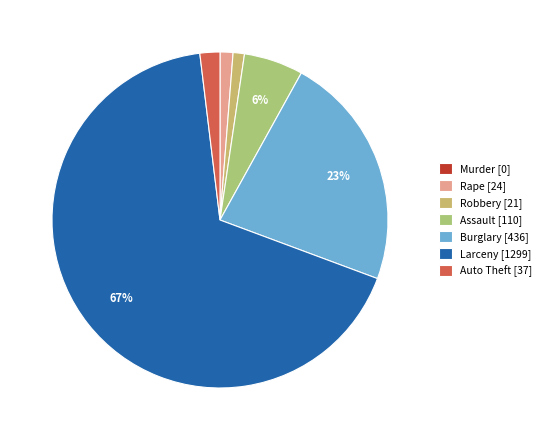

What is the largest slice in the pie chart?

Larceny